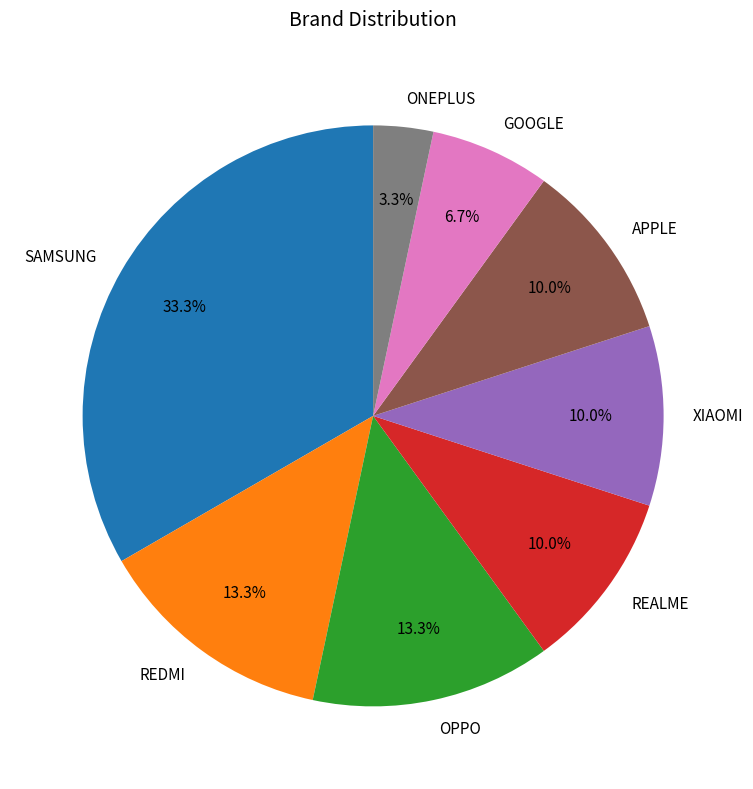

To the nearest percent, what percentage of the pie is SAMSUNG?

33%